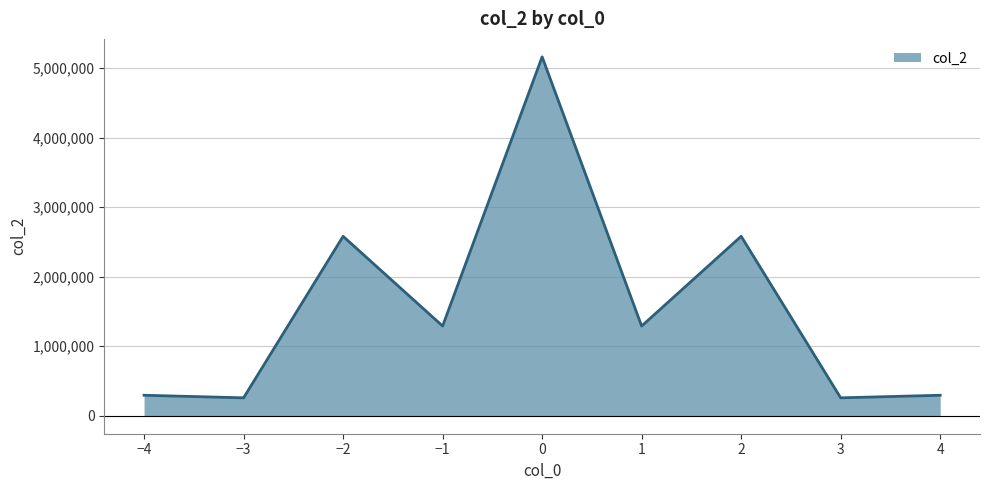

What is the approximate value at 3, to the nearest 50?

258050